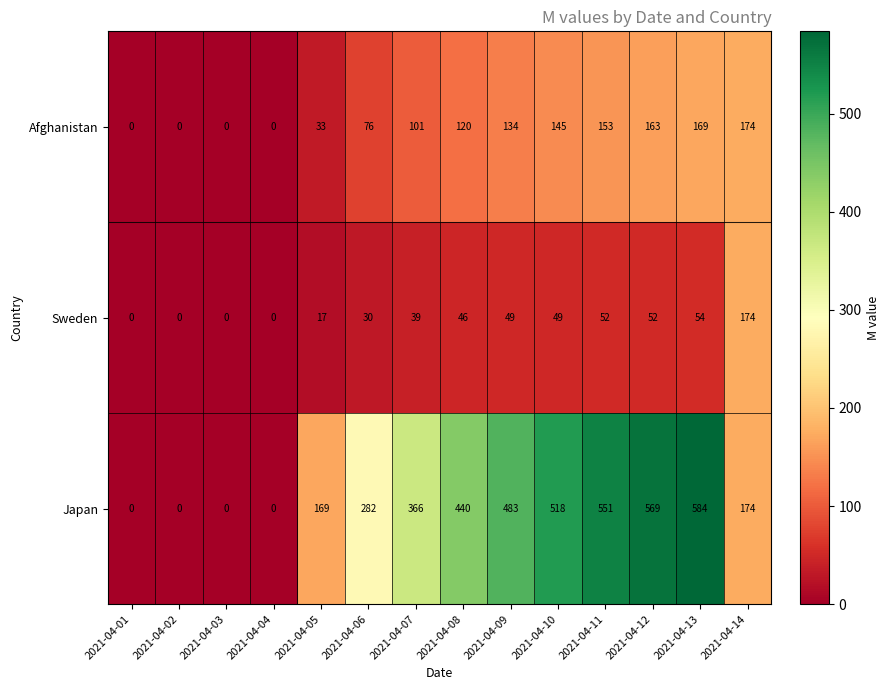

Where is Japan nearest to the value 292?

2021-04-06